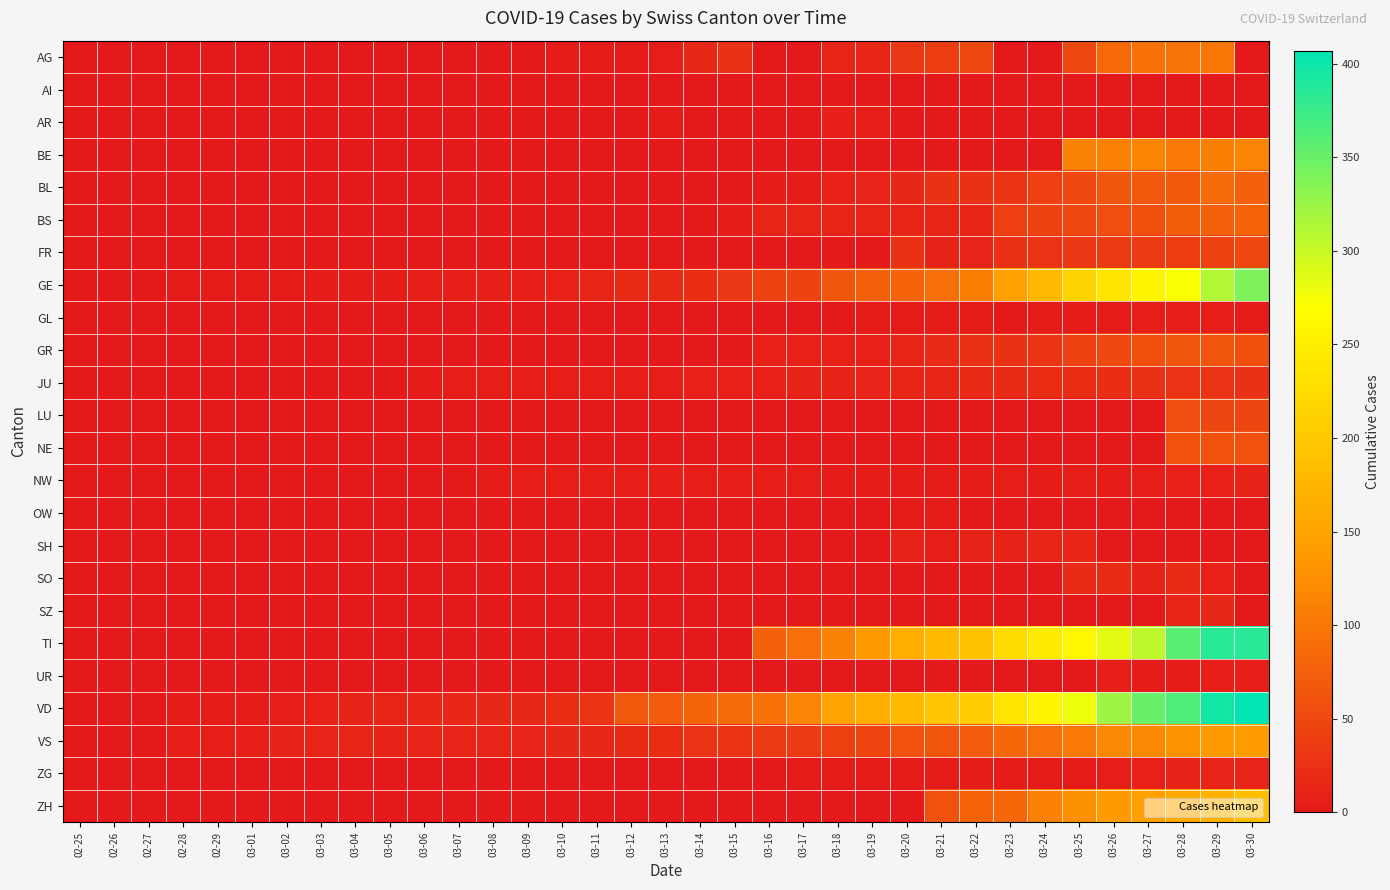

At 03-08, list the series in order from smallest to largest.

AG, AI, AR, BE, BL, FR, GL, GR, LU, NE, OW, SH, SO, SZ, TI, UR, ZG, ZH, BS, NW, JU, GE, VS, VD